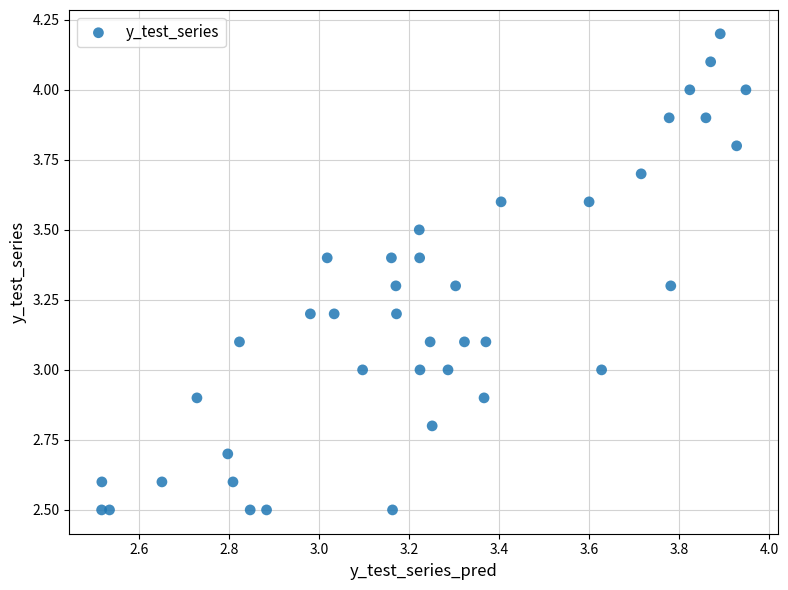

What is the range of Y values (max minus min)?

1.7